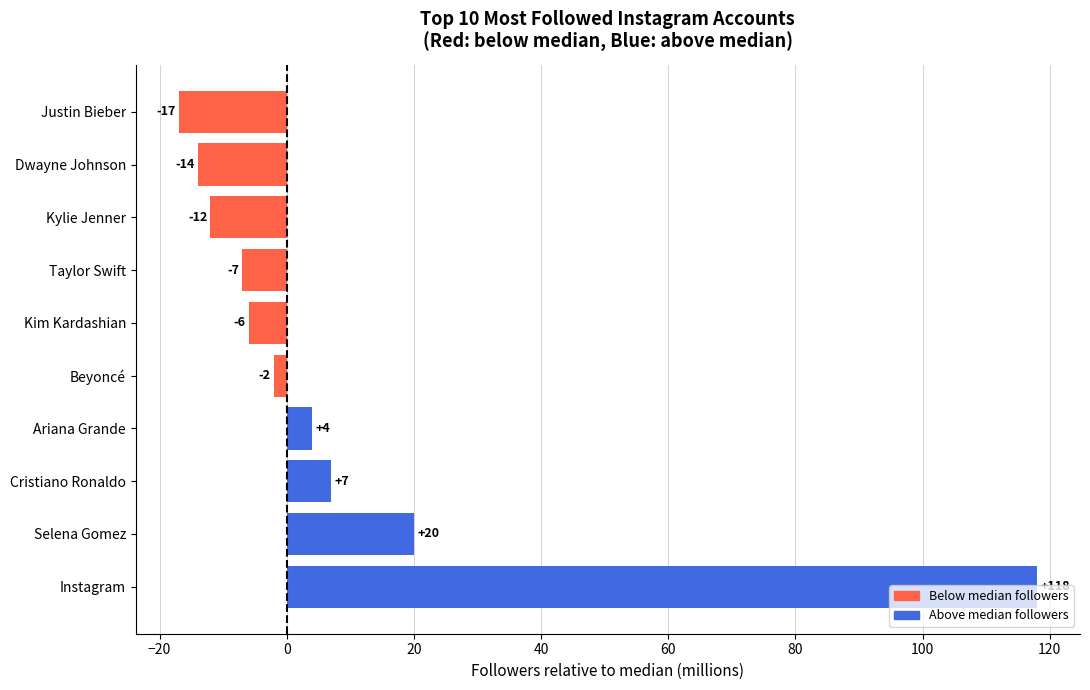

What is the maximum value shown in the chart?

118